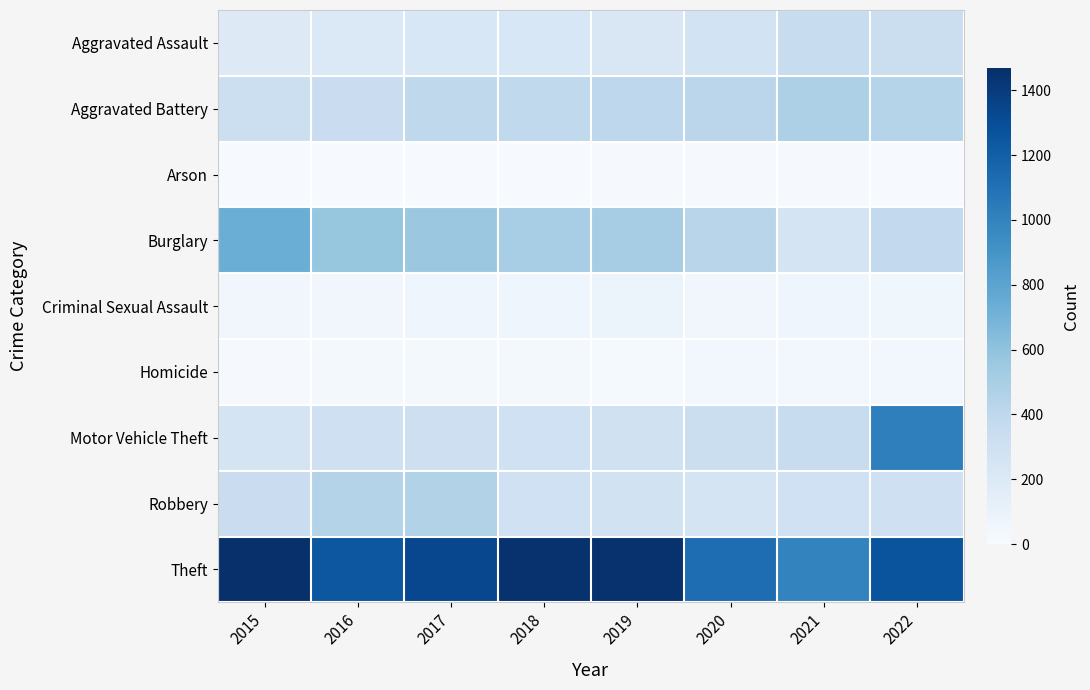

Reading left to right, transcribe all the data shown in this chart.

Aggravated Assault: 2015=194	2016=206	2017=224	2018=225	2019=222	2020=273	2021=350	2022=325
Aggravated Battery: 2015=316	2016=335	2017=397	2018=388	2019=405	2020=415	2021=476	2022=437
Arson: 2015=8	2016=7	2017=10	2018=7	2019=12	2020=17	2021=12	2022=11
Burglary: 2015=736	2016=575	2017=561	2018=505	2019=515	2020=425	2021=260	2022=384
Criminal Sexual Assault: 2015=46	2016=50	2017=60	2018=59	2019=77	2020=48	2021=61	2022=54
Homicide: 2015=15	2016=26	2017=33	2018=25	2019=21	2020=41	2021=38	2022=36
Motor Vehicle Theft: 2015=262	2016=302	2017=310	2018=294	2019=287	2020=331	2021=347	2022=1019
Robbery: 2015=334	2016=451	2017=459	2018=298	2019=285	2020=263	2021=298	2022=302
Theft: 2015=1468	2016=1249	2017=1334	2018=1453	2019=1453	2020=1122	2021=994	2022=1267